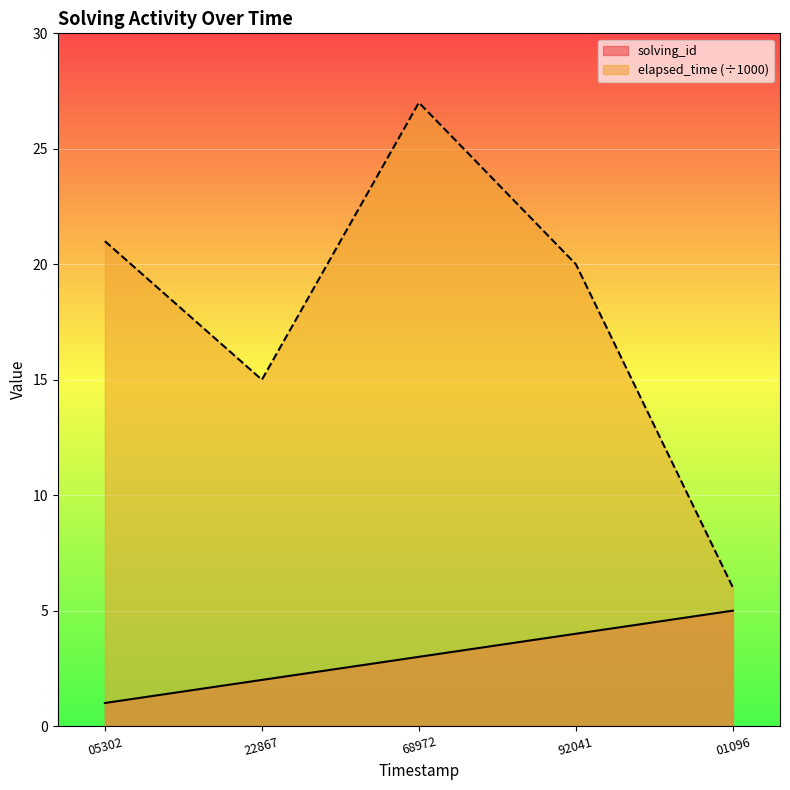

At which label is elapsed_time (÷1000) closest to 16?

22867